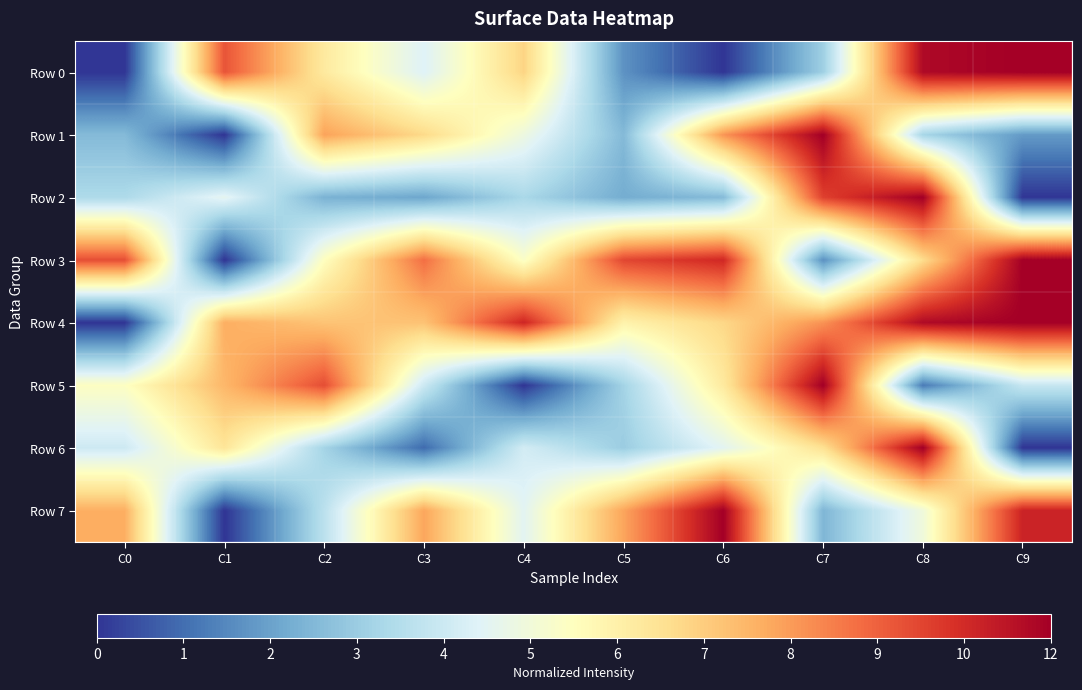

Between C0 and C2, which series saw the biggest shift?

Row 4